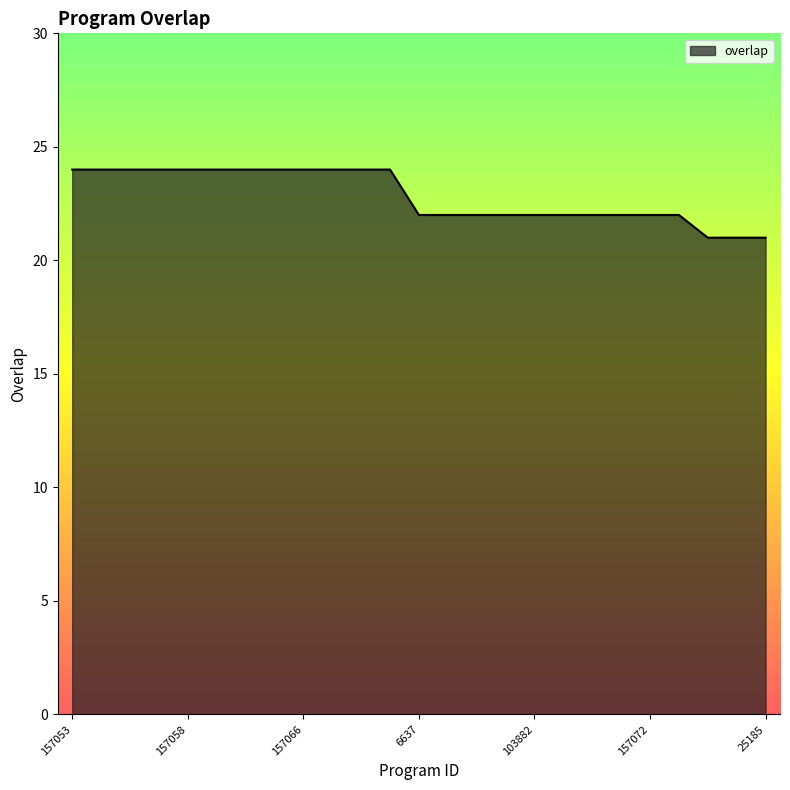

What is the smallest value displayed?

21